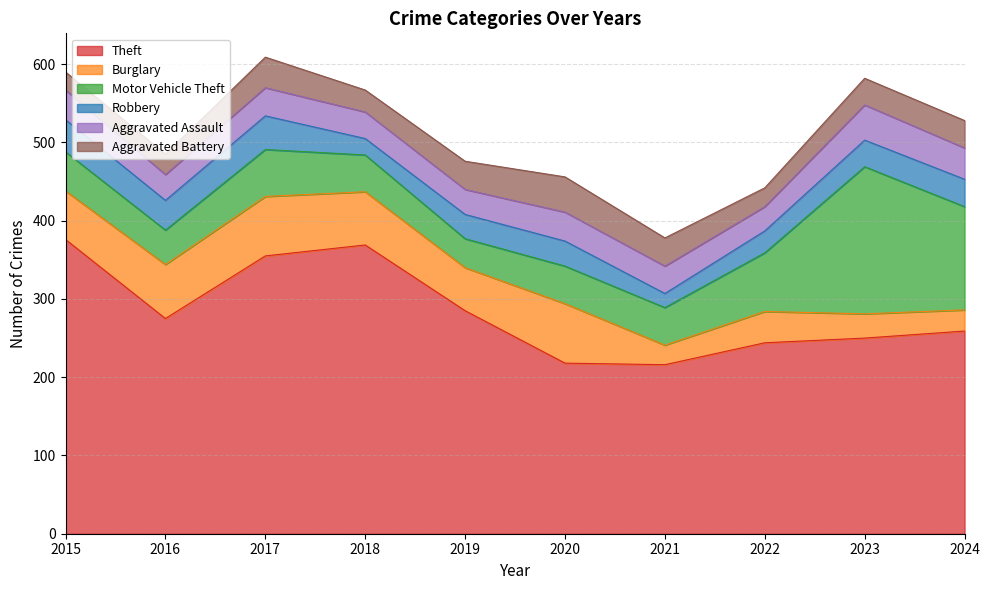

How many interior local peaks does the Motor Vehicle Theft series have?

2